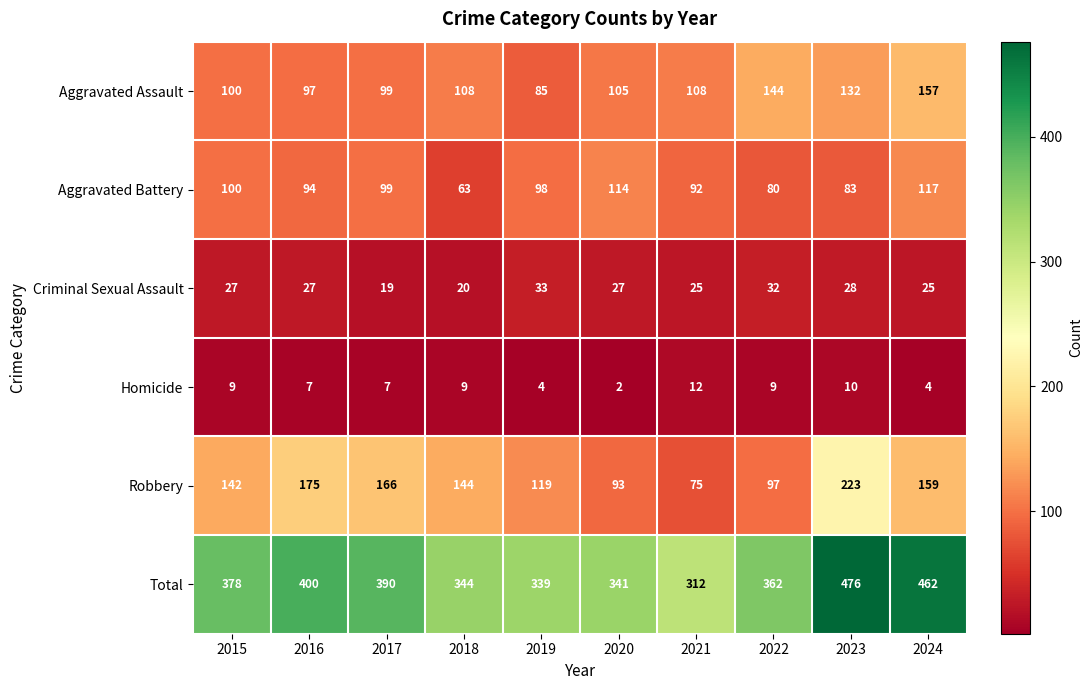

What is the spread (max minus min) of values at 2015?

369